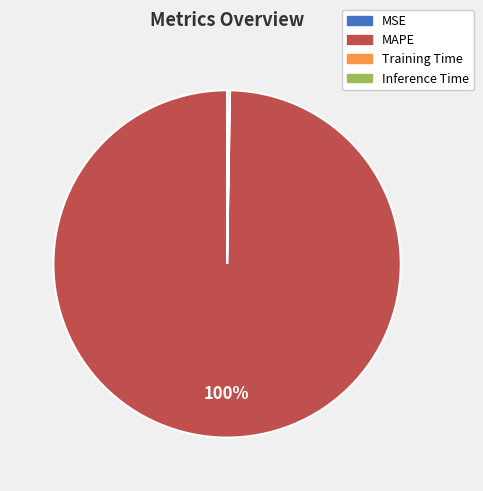

Is it true that MAPE is 100% of the pie?

True